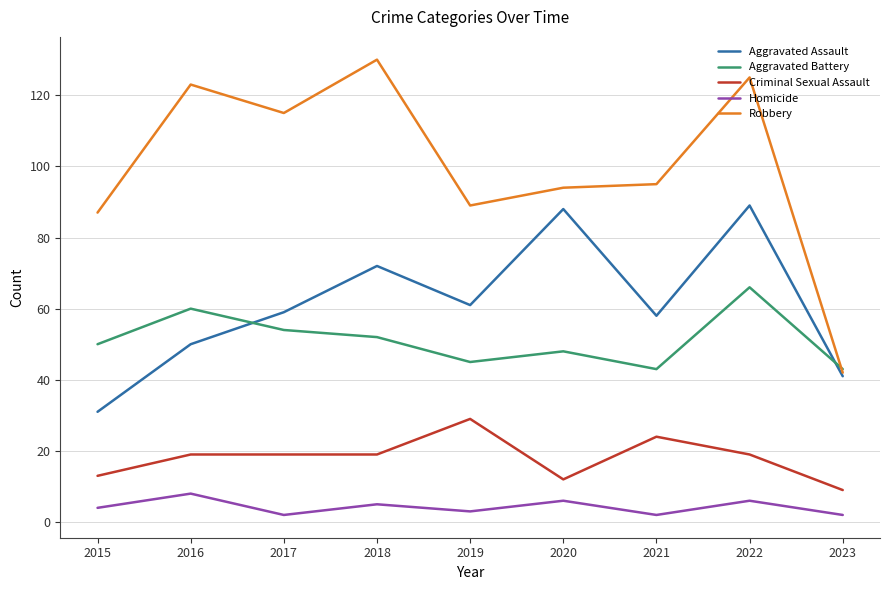

What is the approximate value of Robbery at 2018?

130